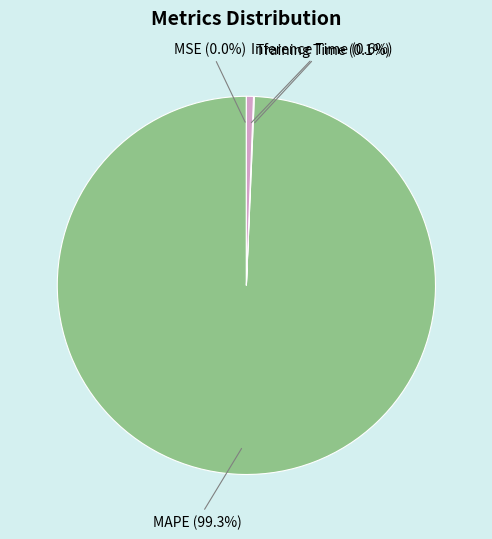

What portion of the pie excludes Inference Time?

99.4%